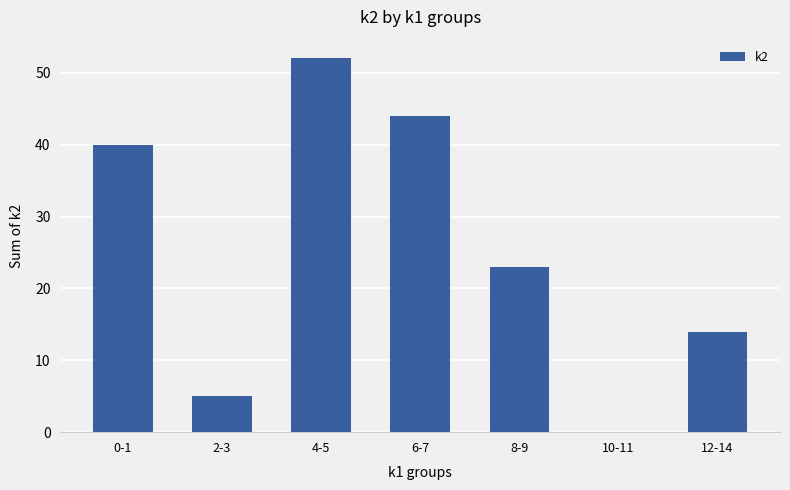

The value at 4-5 is 30. True or false?

False